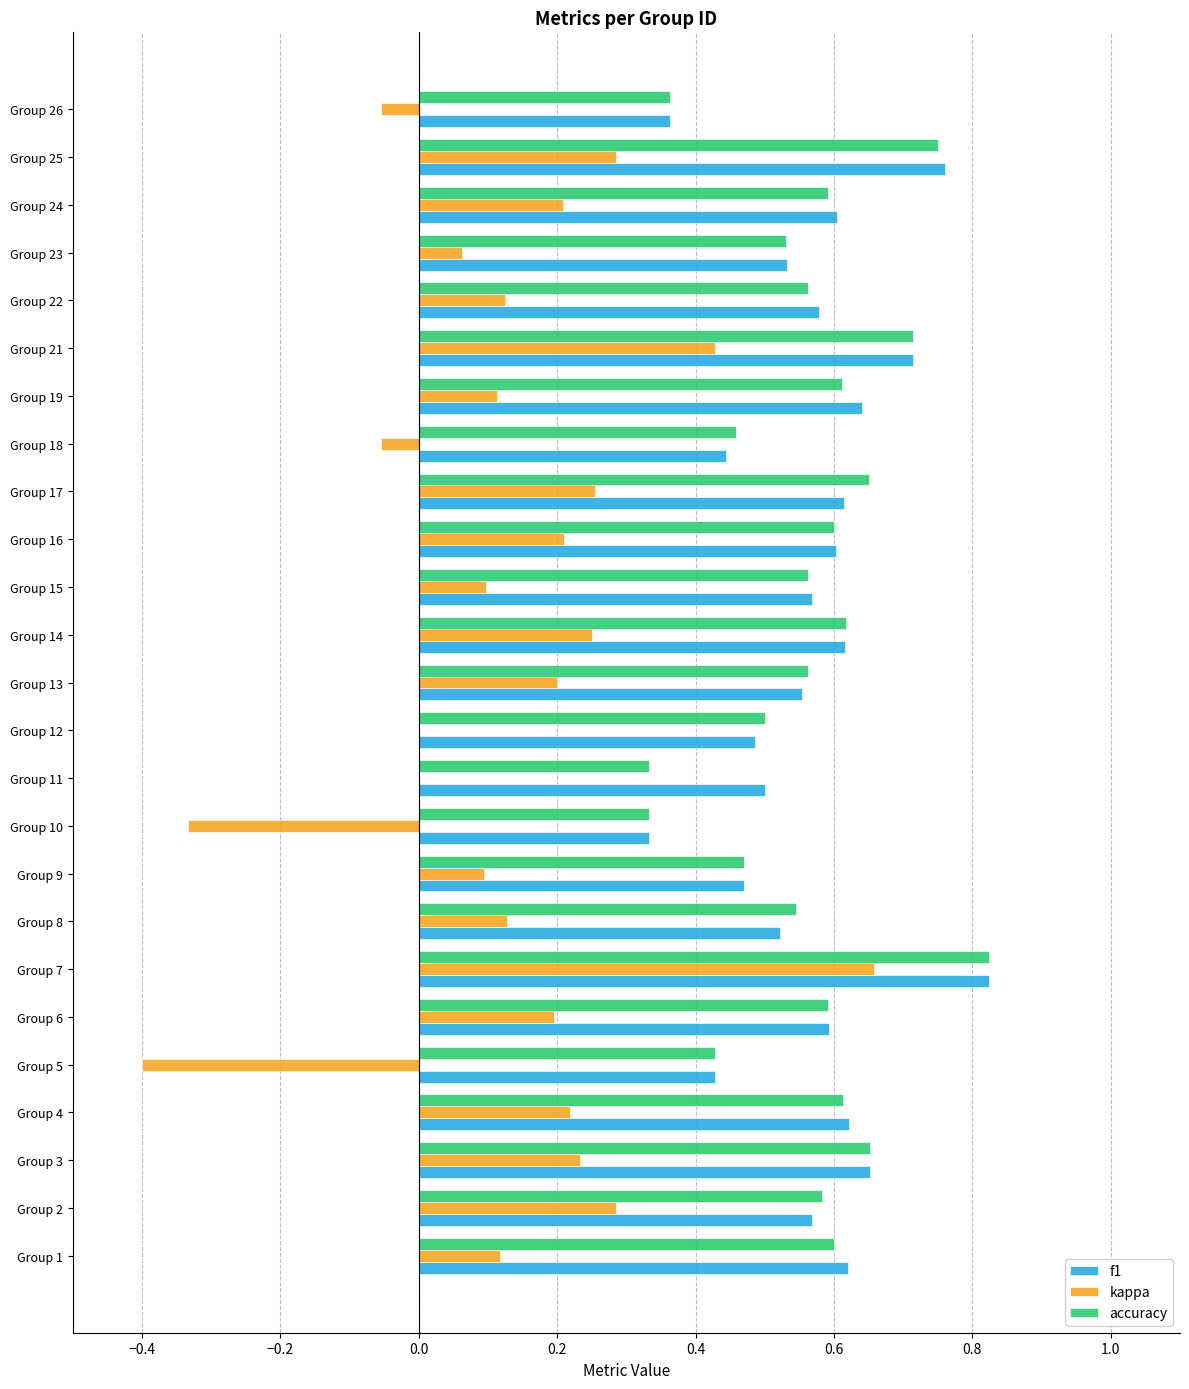

What is the sum of all accuracy values?

14.0